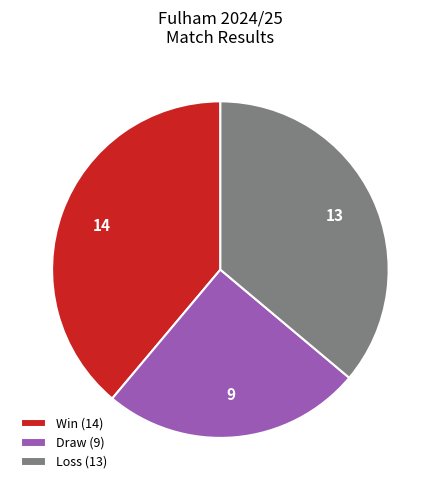

True or false: Draw (9) accounts for 25% of the total.

True